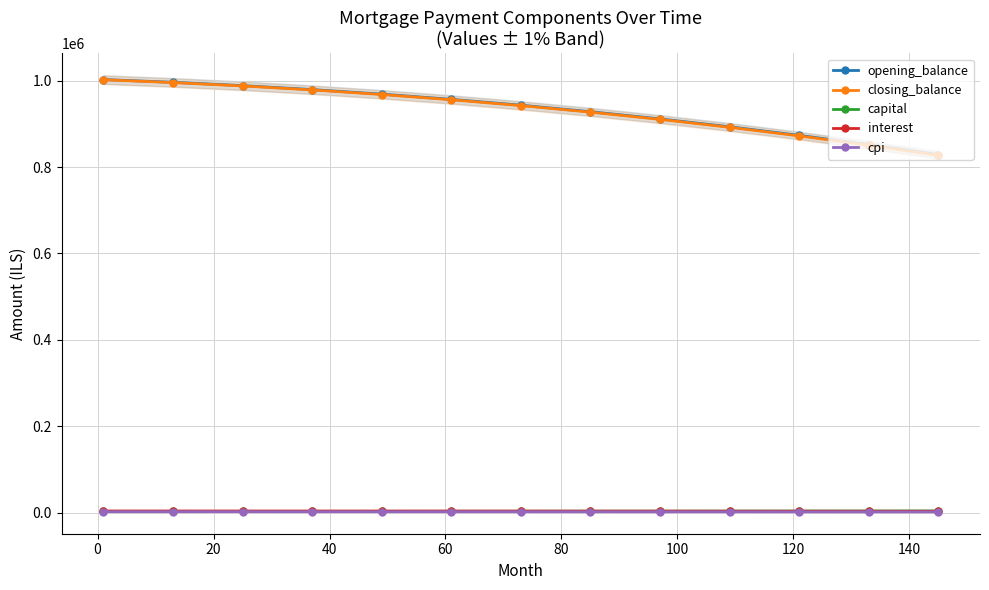

Is this an area chart (filled region under the line)?

No